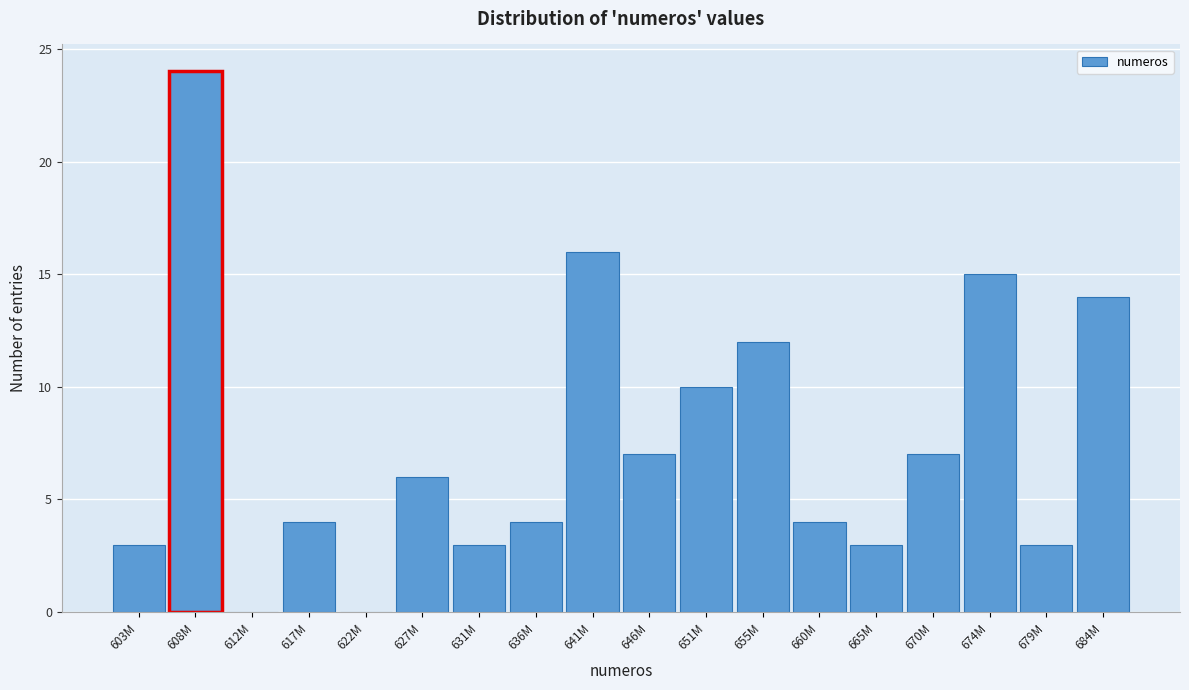

Reading left to right, extract all data points from this chart.

603M=3	608M=24	612M=0	617M=4	622M=0	627M=6	631M=3	636M=4	641M=16	646M=7	651M=10	655M=12	660M=4	665M=3	670M=7	674M=15	679M=3	684M=14